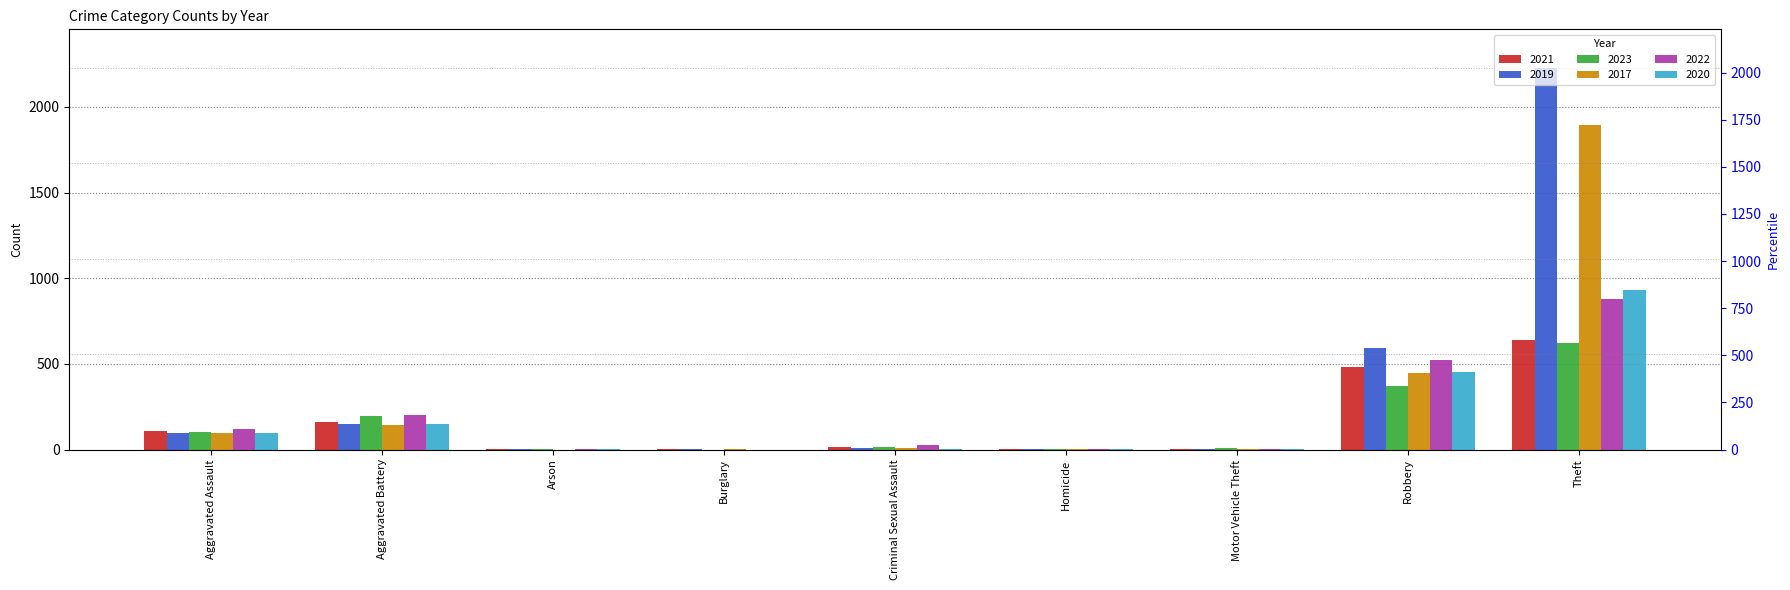

What is the label of the 4th bar from the left?

Burglary